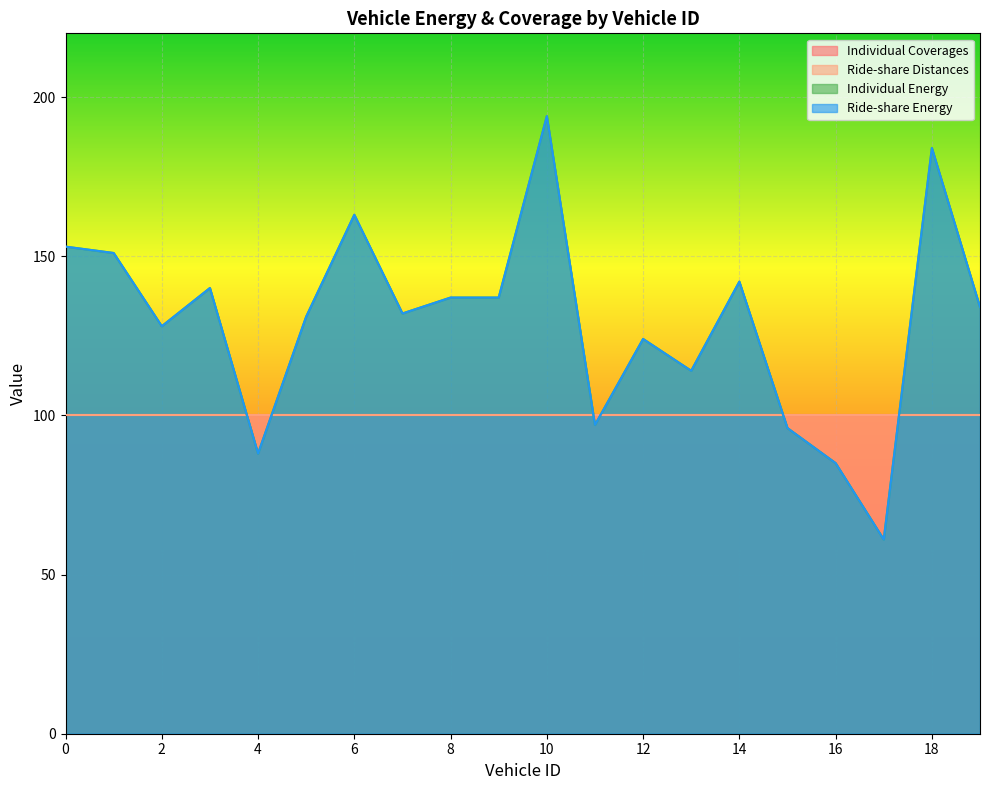

Rank the categories by Ride-share Energy value from highest to lowest.

10, 18, 6, 0, 1, 14, 3, 8, 9, 19, 7, 5, 2, 12, 13, 11, 15, 4, 16, 17